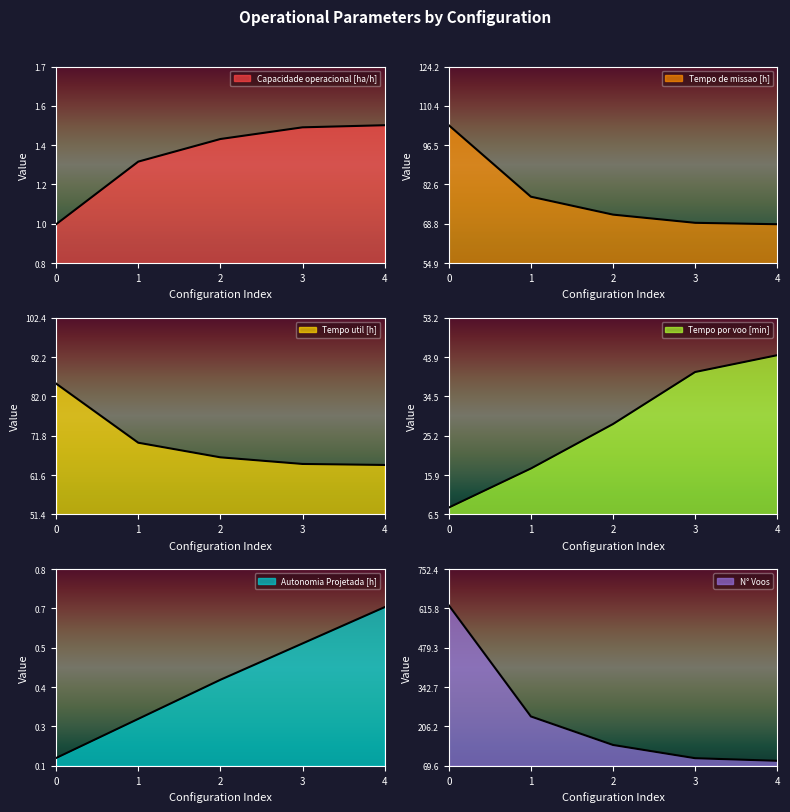

True or false: Tempo util [h] and Autonomia Projetada [h] cross at least once.

False